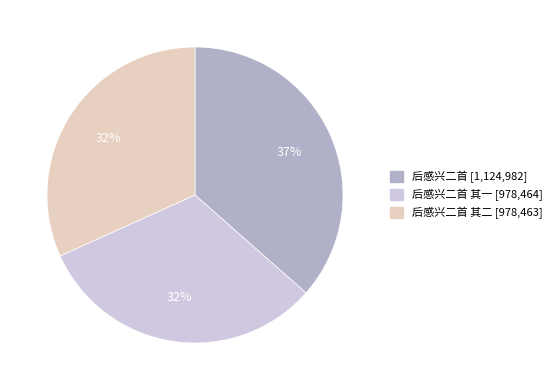

To the nearest percent, what is the difference between the largest and smallest slice percentages?

5%